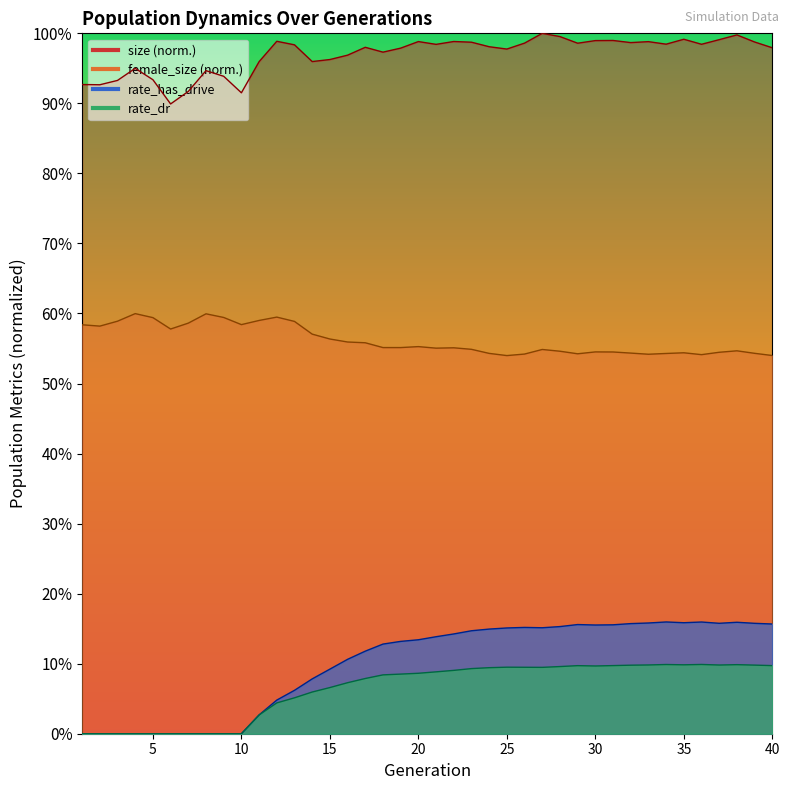

What is the sum of the female_size values at 9 and 8?

1.2